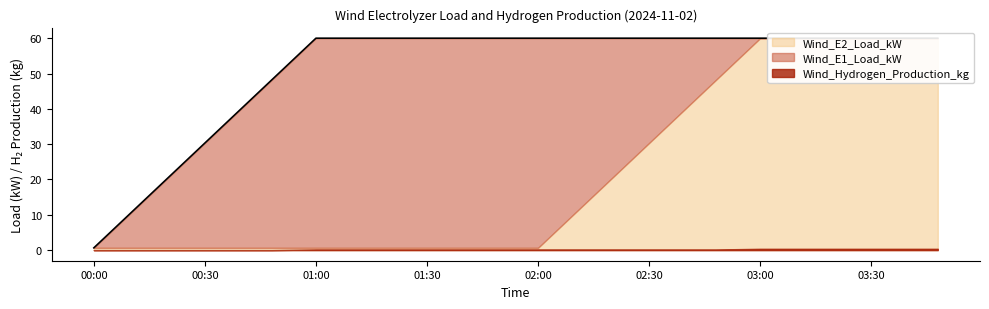

Rank the series by their average value, from highest to lowest.

Wind_E1_Load_kW, Wind_E2_Load_kW, Wind_Hydrogen_Production_kg